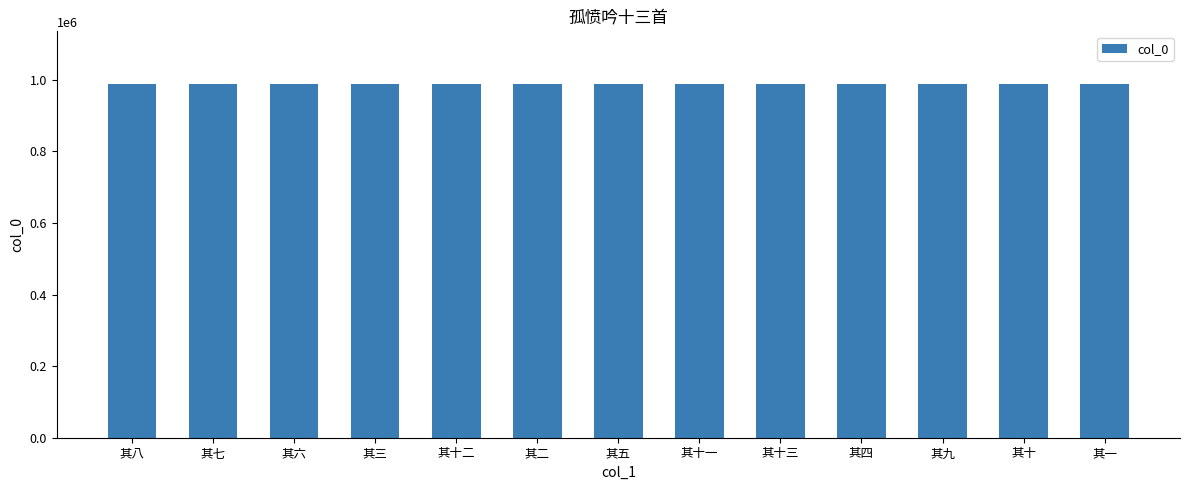

What is the difference between the values at 其八 and 其七?

1